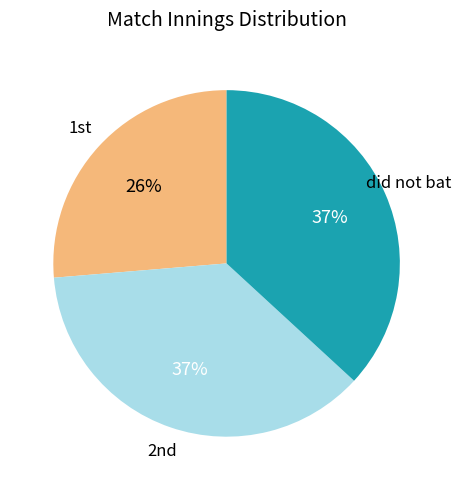

To the nearest percent, what is the average slice percentage?

33%